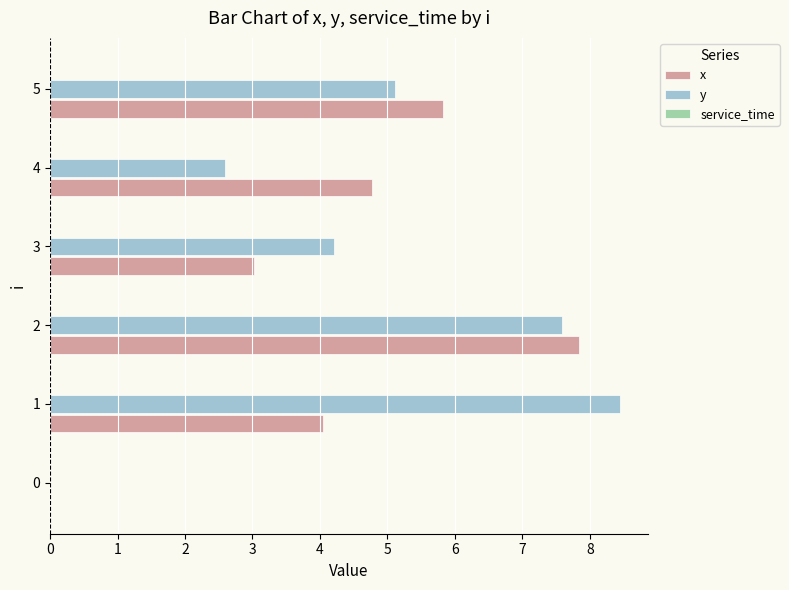

What is the sum of all y values?

27.9